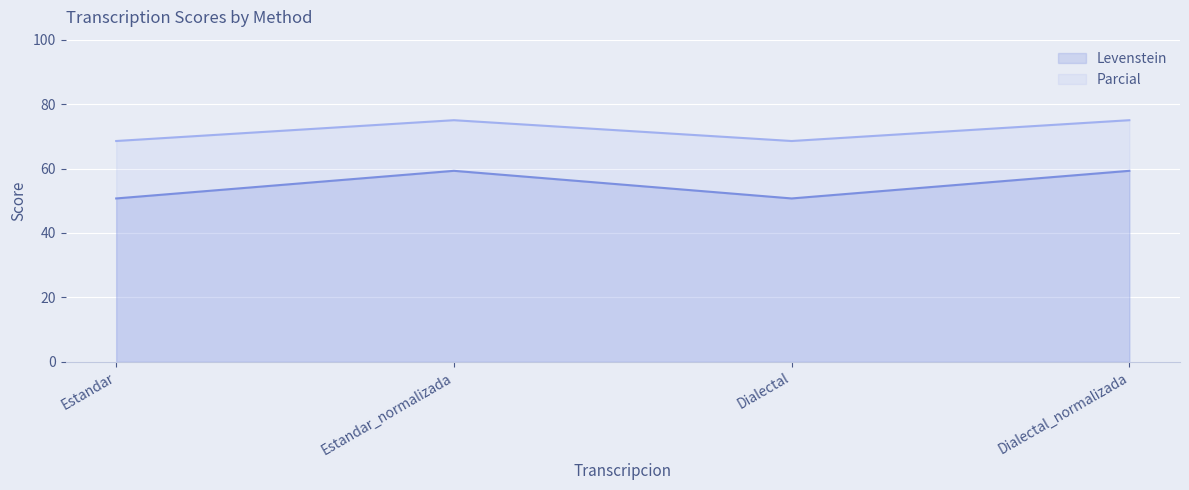

True or false: Levenstein and Parcial intersect in this chart.

False